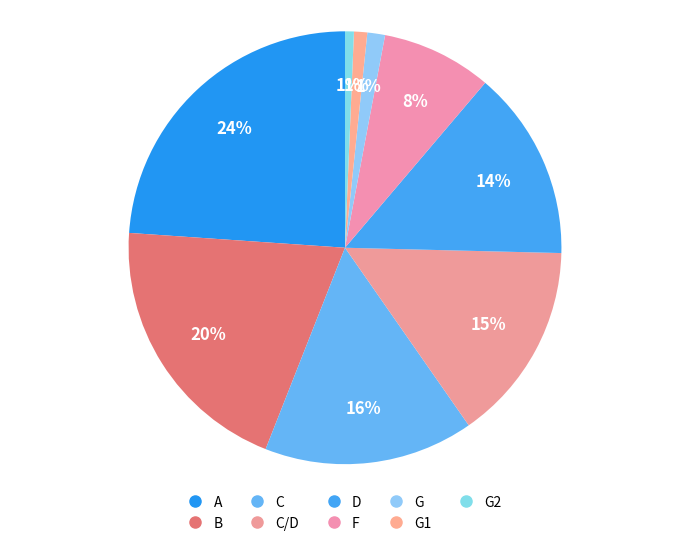

Which slice is the largest?

A